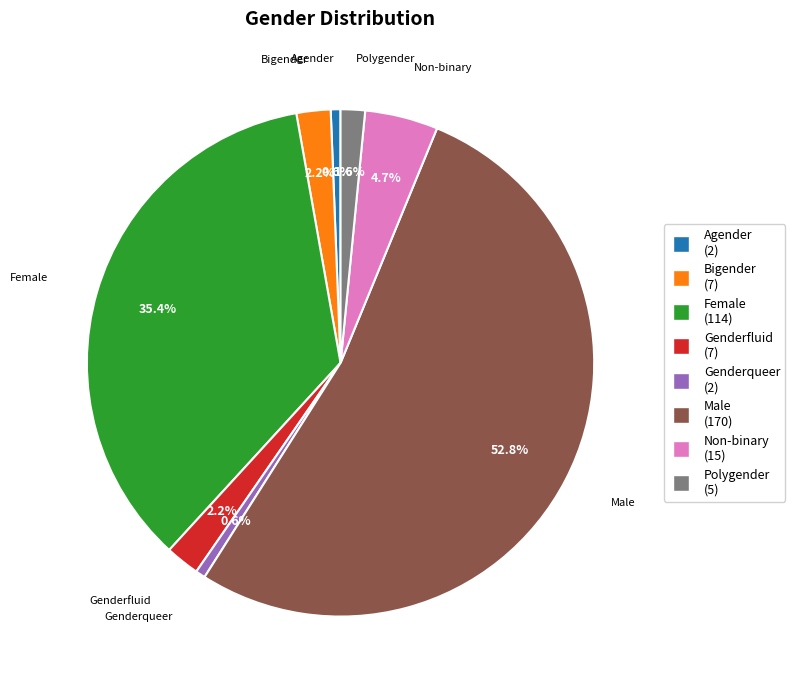

Combined, do Male and Agender account for over 50%?

Yes